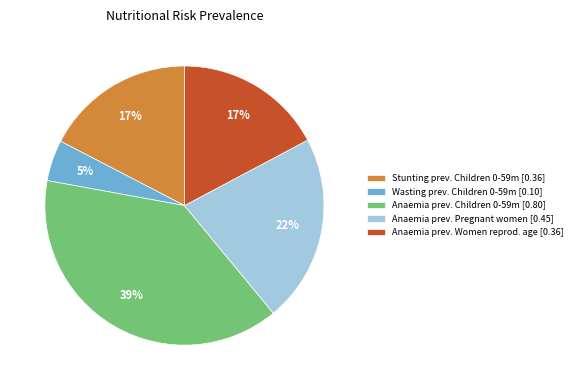

Do Wasting prev. Children 0-59m [0.10] and Anaemia prev. Children 0-59m [0.80] together represent more than half of the pie?

No